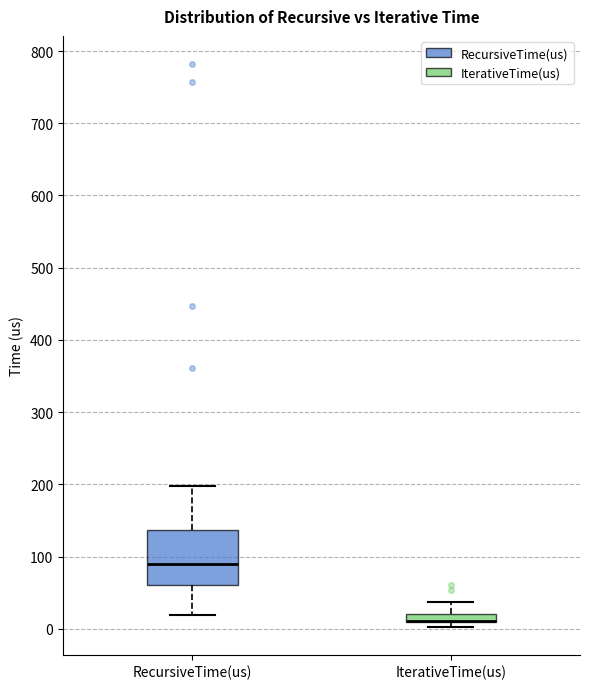

Where is the lower edge of the box for IterativeTime(us) on the y-axis? The values are not printed on the chart, so give them approximately, as read against the axis.

10